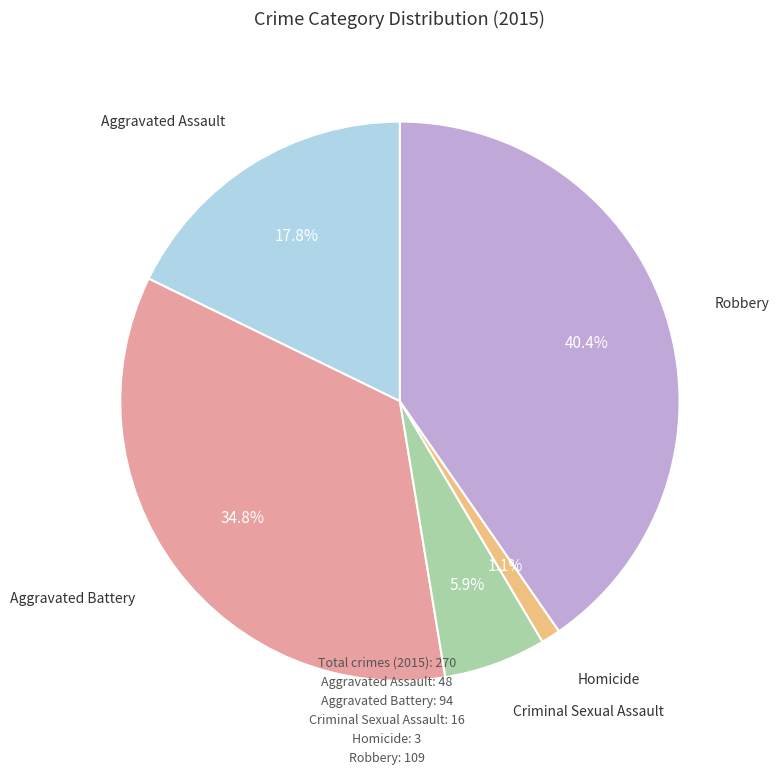

Is there any slice that represents more than half of the pie?

No